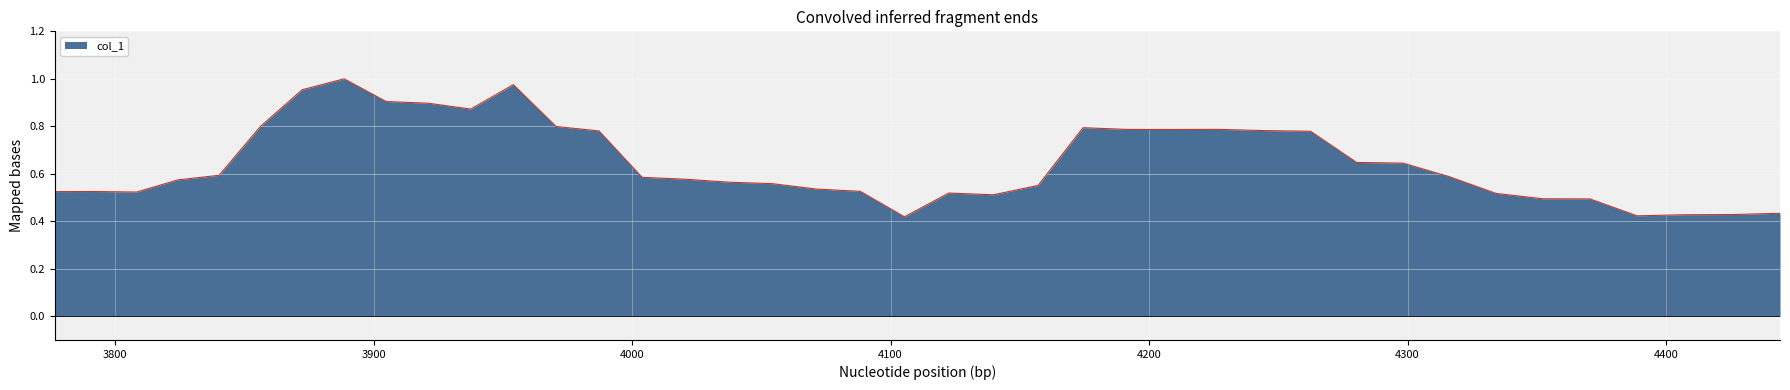

Is this an area chart (filled region under the line)?

Yes